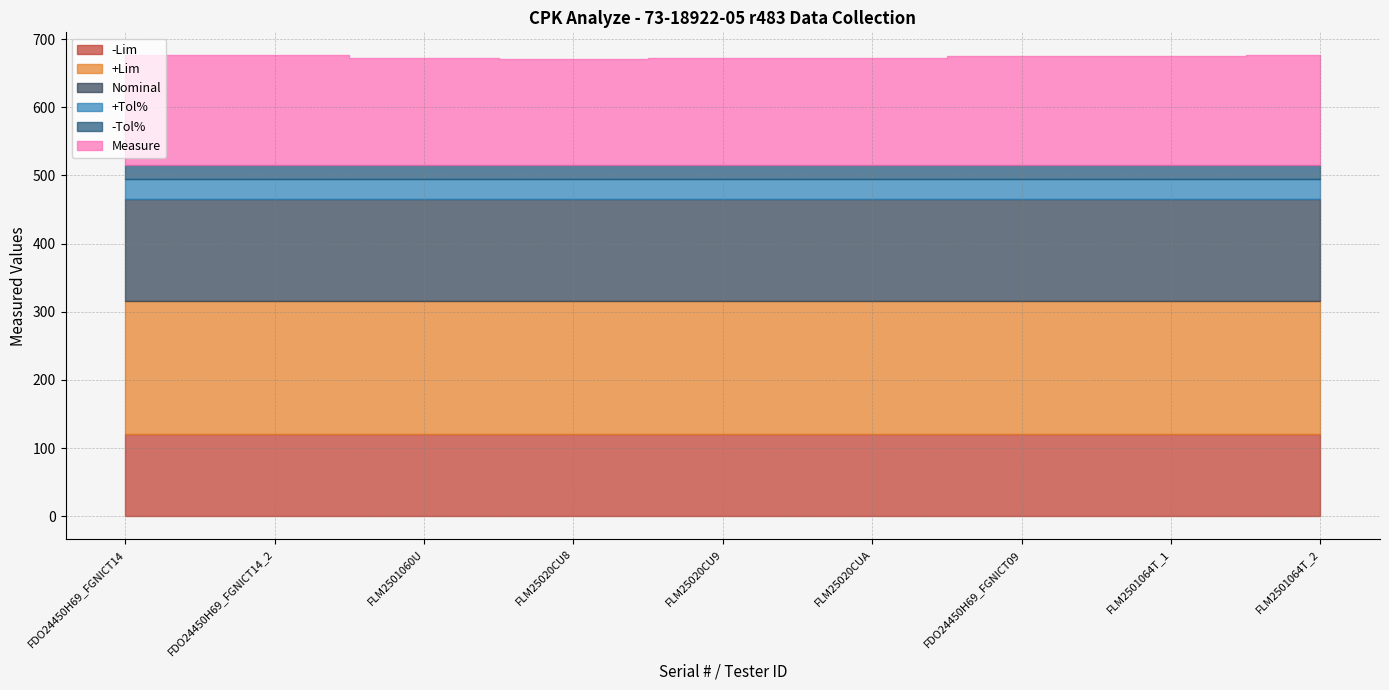

How many data points does each series have?

9